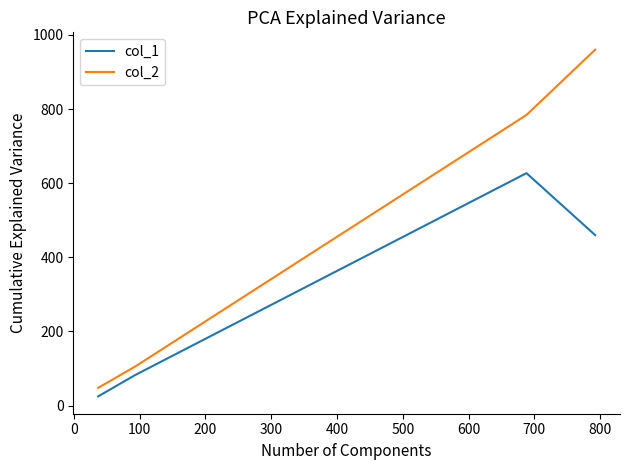

Which series has the largest range (max minus min)?

col_2